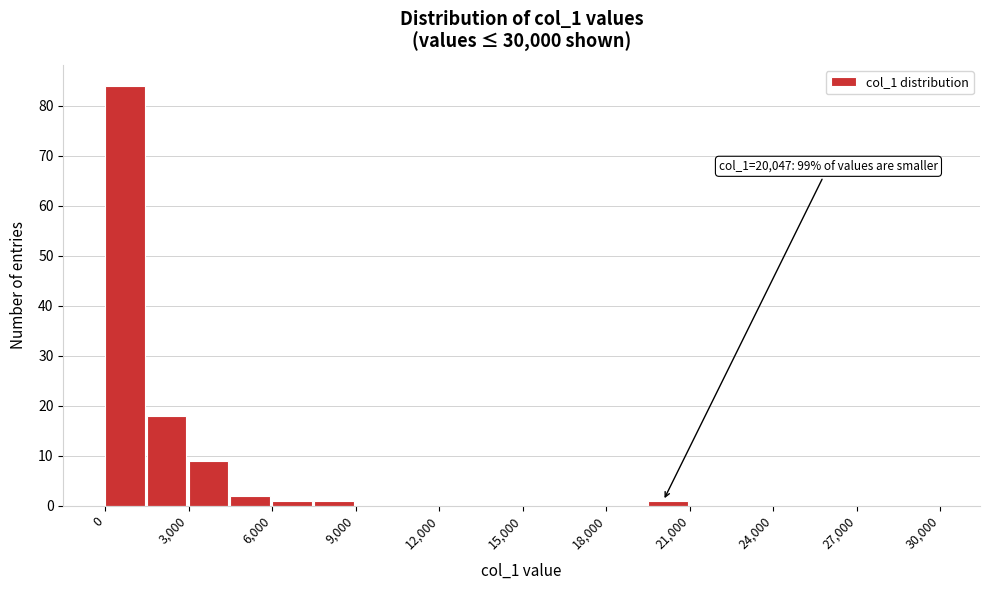

Around what value on the x-axis is the tallest bar? Give the approximate position of its centre, as read against the axis.

500